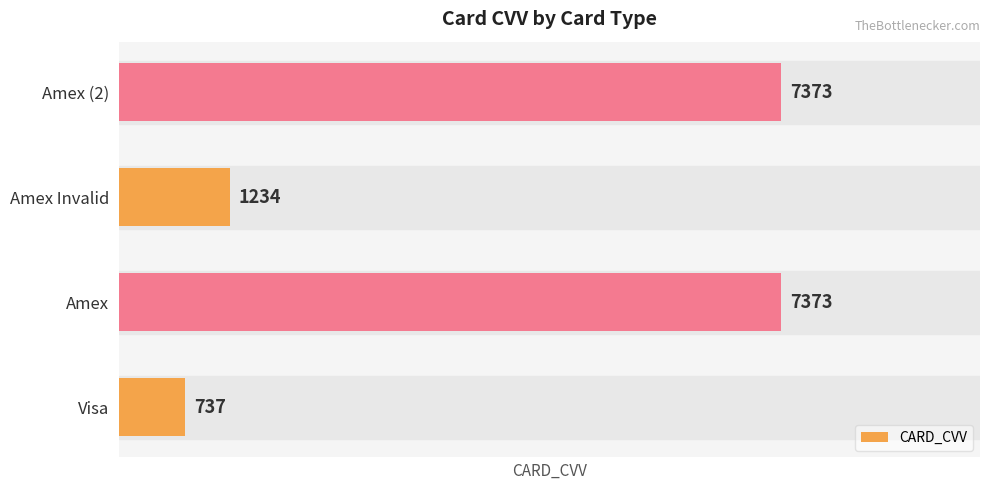

Between Visa and Amex Invalid, which is larger?

Amex Invalid